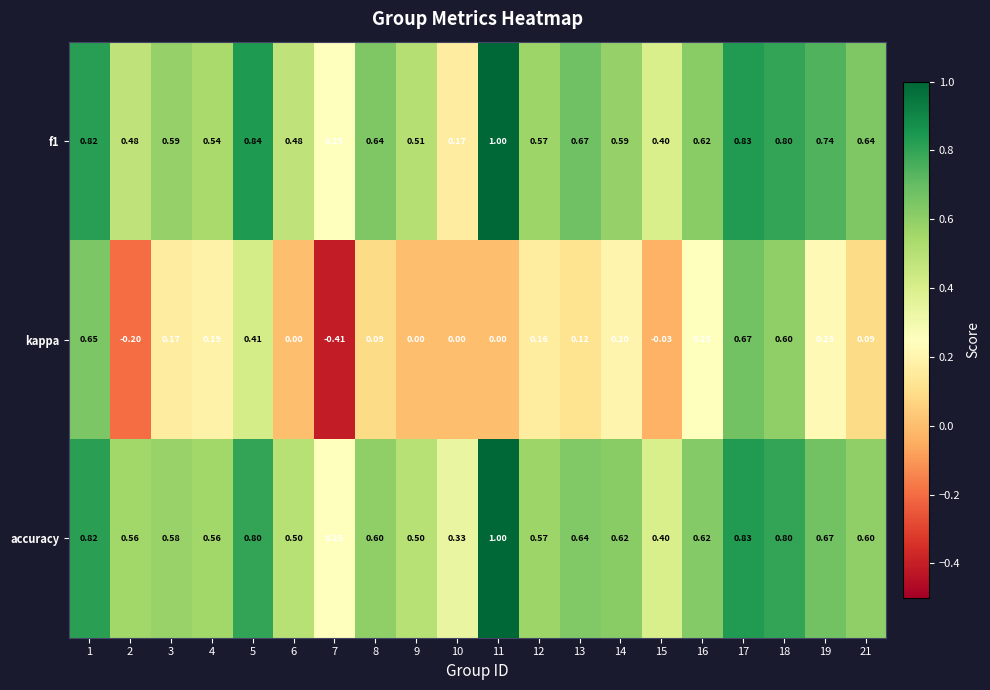

At which category is the sum across all series the highest?

17